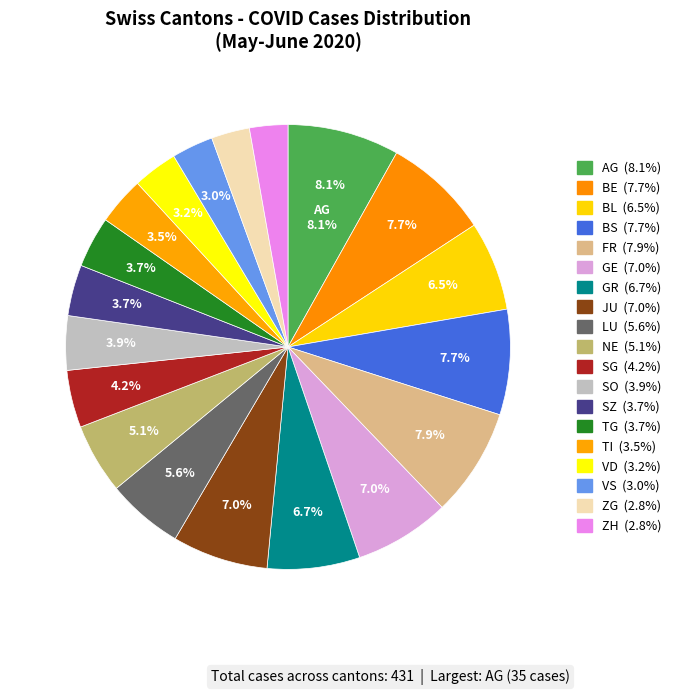

Rank the categories by value from highest to lowest.

AG, FR, BE, BS, GE, JU, GR, BL, LU, NE, SG, SO, SZ, TG, TI, VD, VS, ZG, ZH